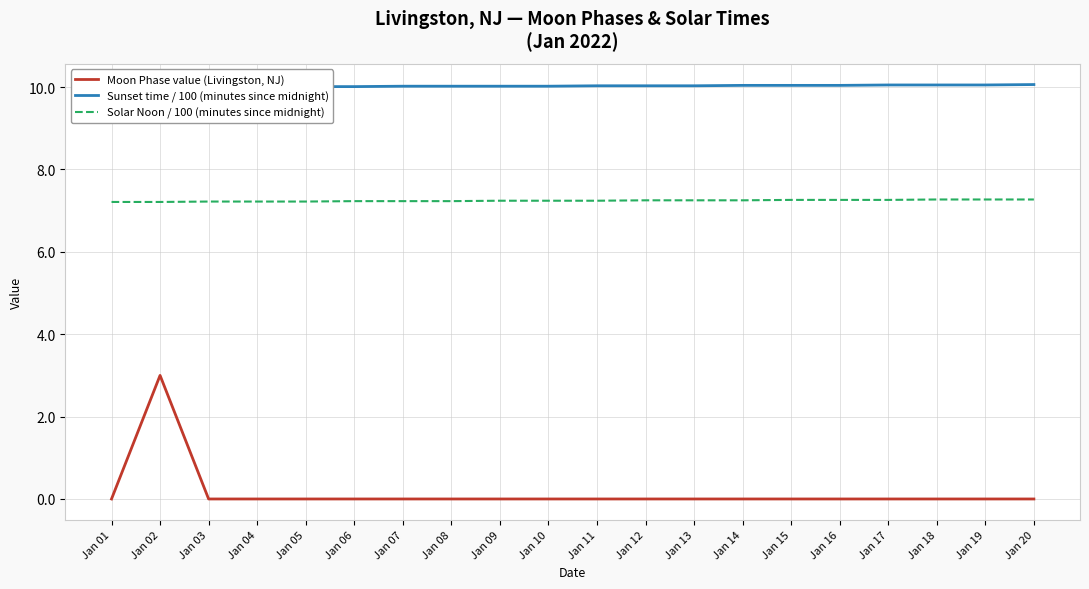

Rank the series at Jan 09 from highest to lowest value.

Sunset time / 100 (minutes since midnight), Solar Noon / 100 (minutes since midnight), Moon Phase value (Livingston, NJ)